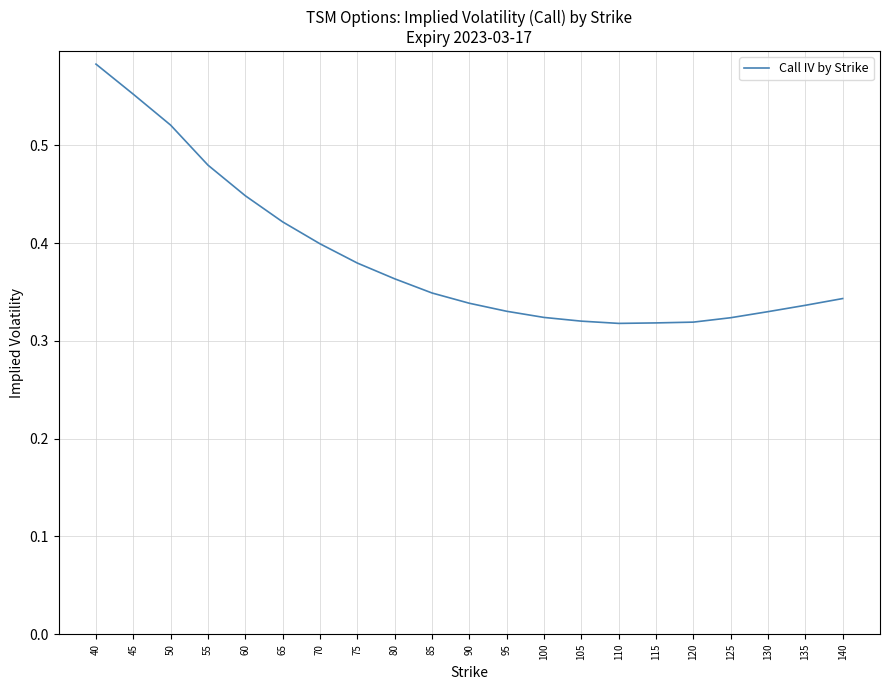

Which label corresponds to the largest value in the chart?

40